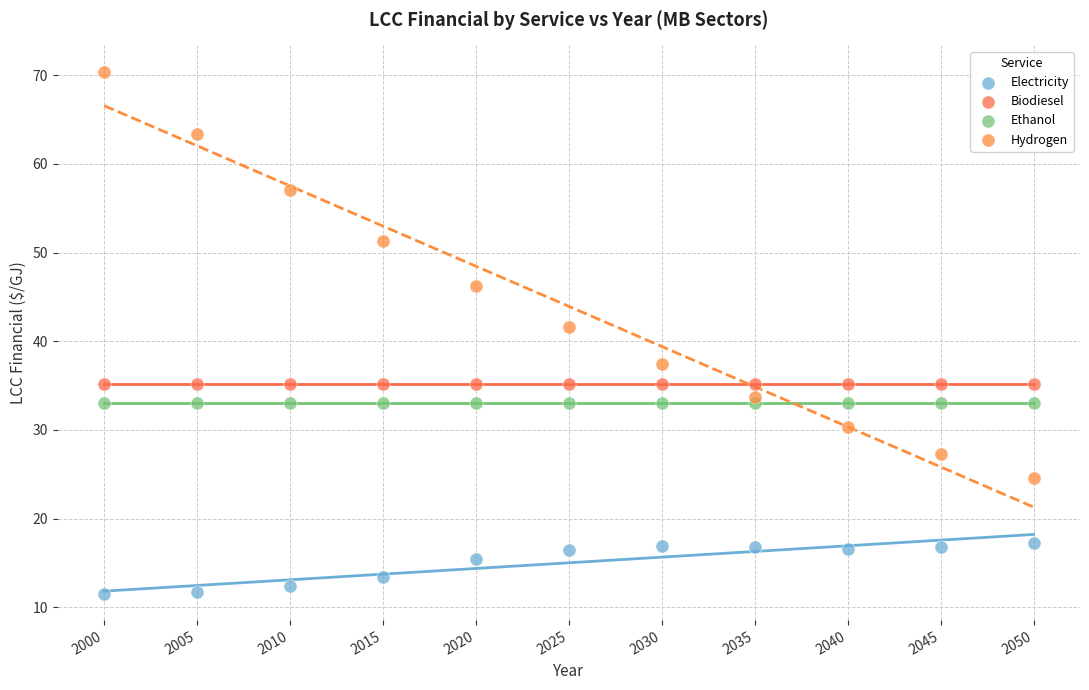

Across all series, what Y value is closest to 40?

41.6